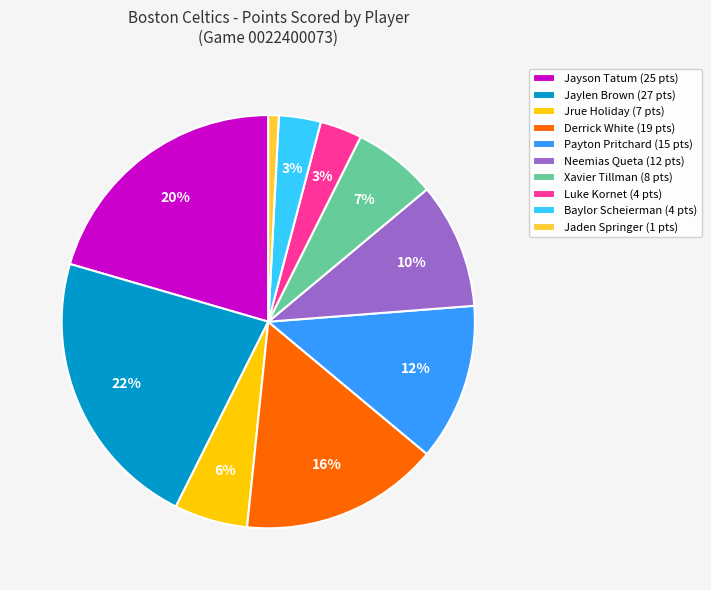

Between Jayson Tatum (25 pts) and Baylor Scheierman (4 pts), which is larger?

Jayson Tatum (25 pts)